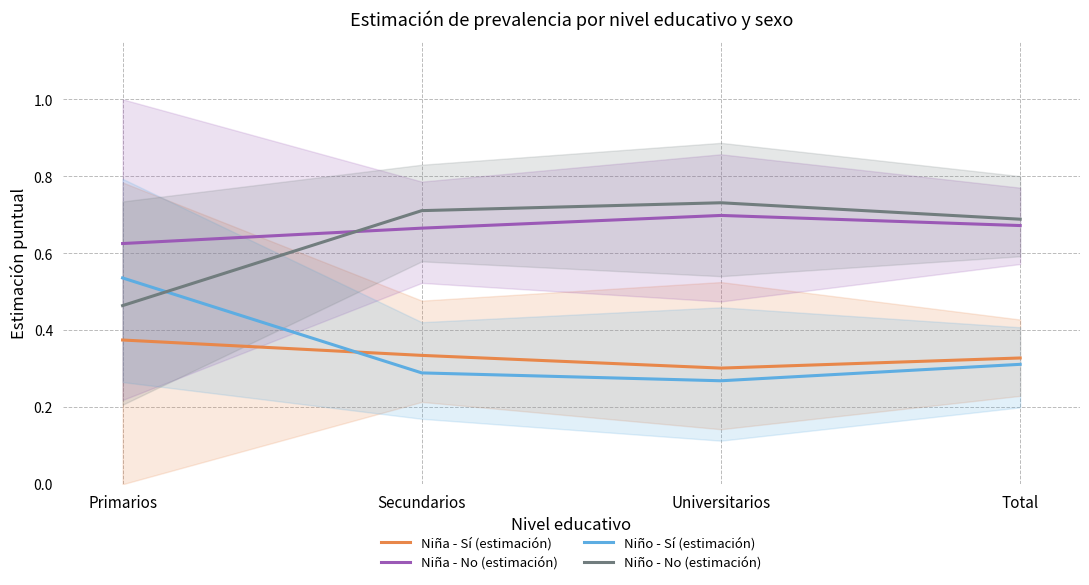

What is the sum of all Niña - Sí (estimación) values?

1.3